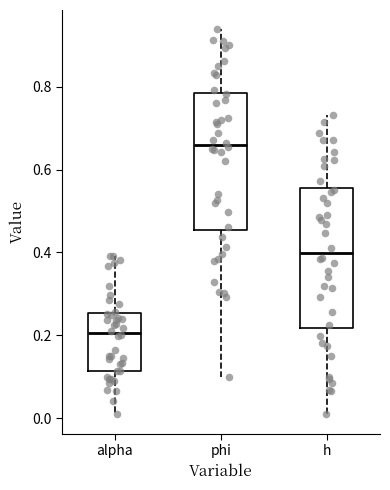

Which box's median line is the lowest?

alpha